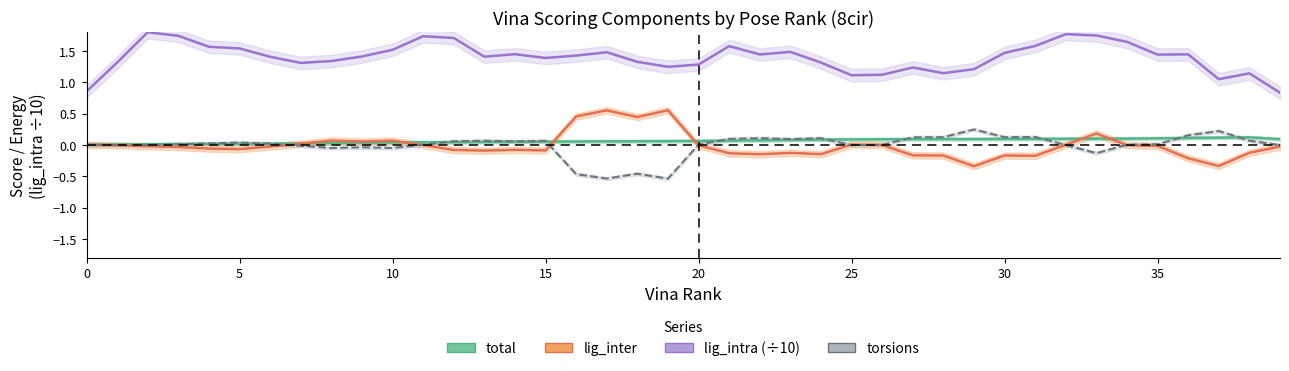

What is the spread (max minus min) of values at 19?

1.8